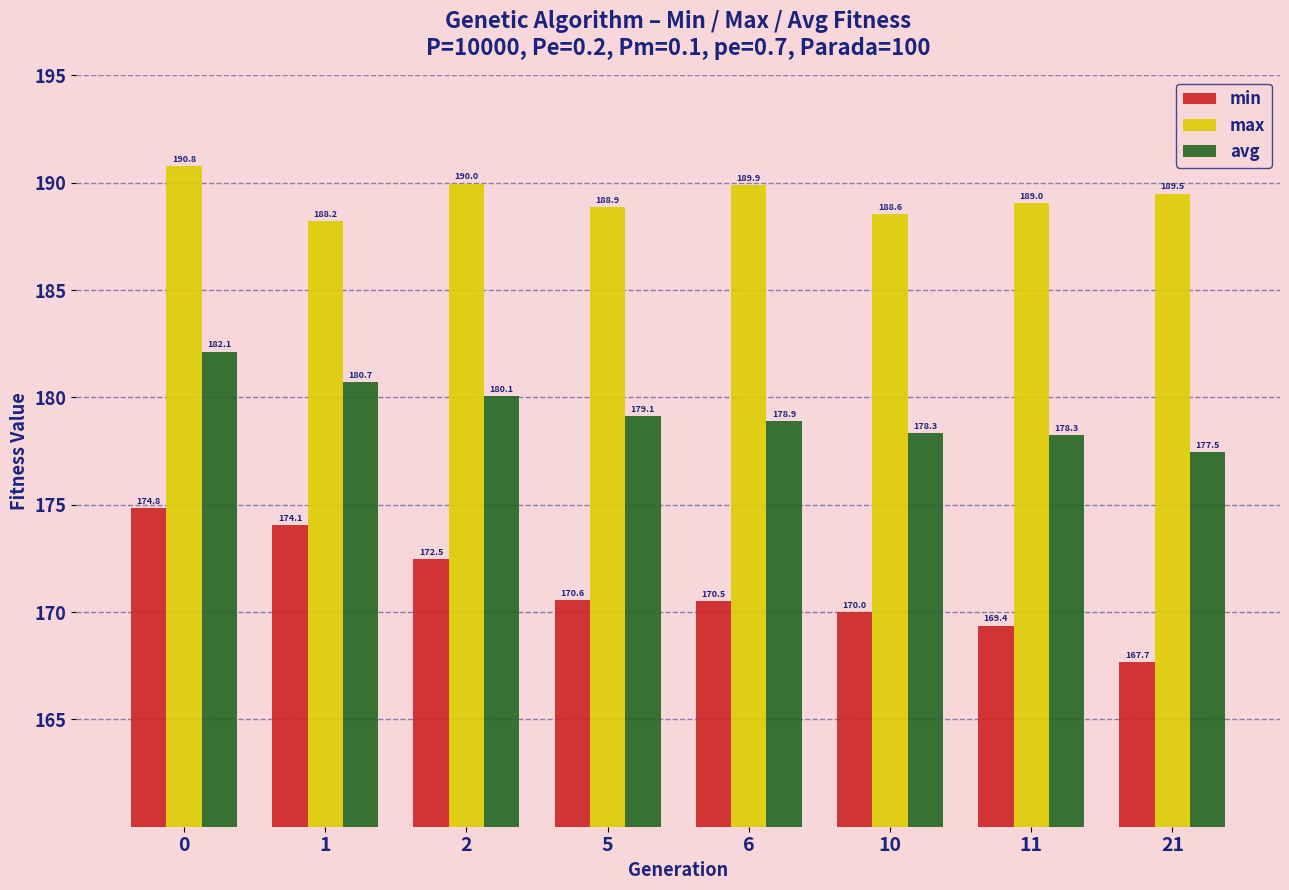

Reading right to left, list all the values displayed in this chart.

min: 21=167.7	11=169.4	10=170.0	6=170.5	5=170.6	2=172.5	1=174.1	0=174.8
max: 21=189.5	11=189.0	10=188.6	6=189.9	5=188.9	2=190.0	1=188.2	0=190.8
avg: 21=177.5	11=178.3	10=178.3	6=178.9	5=179.1	2=180.1	1=180.7	0=182.1